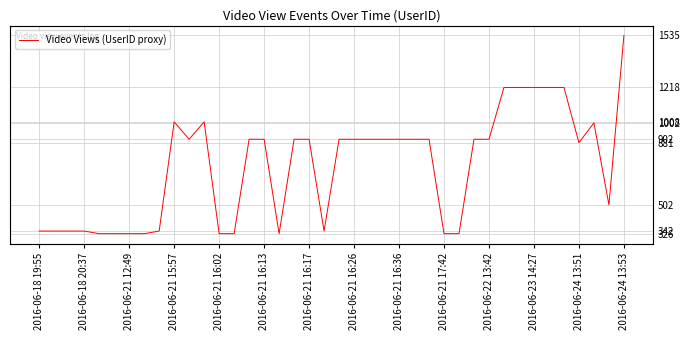

Reading left to right, extract all data points from this chart.

342	342	342	342	326	326	326	326	342	1008	902	1008	326	326	902	902	326	902	902	342	902	902	902	902	902	902	902	326	326	902	902	1218	1218	1218	1218	1218	881	1002	502	1535